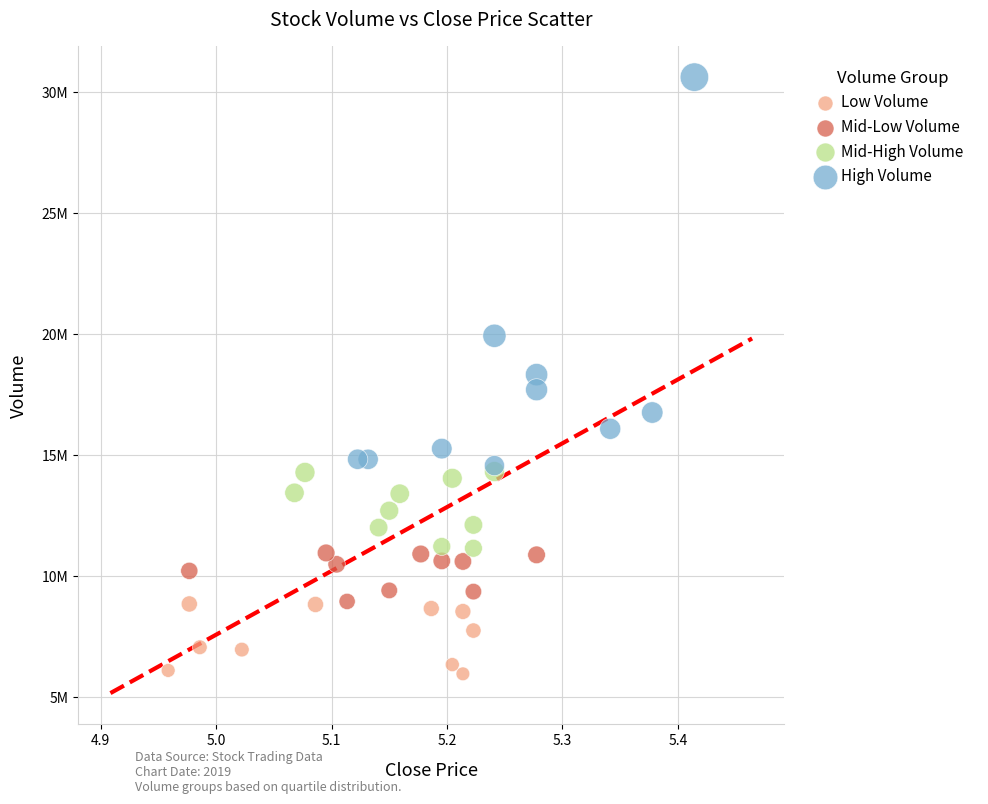

What are all the series names shown in the legend?

Low Volume, Mid-Low Volume, Mid-High Volume, High Volume